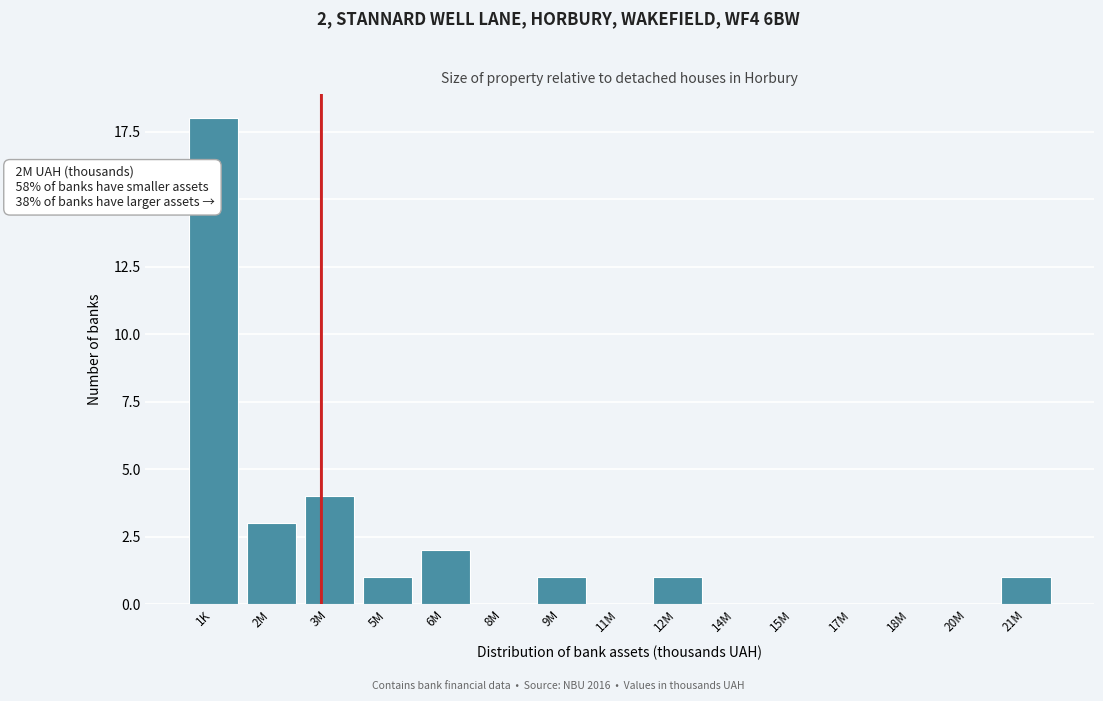

Reading right to left, extract all data points from this chart.

21M=1	20M=0	18M=0	17M=0	15M=0	14M=0	12M=1	11M=0	9M=1	8M=0	6M=2	5M=1	3M=4	2M=3	1K=18